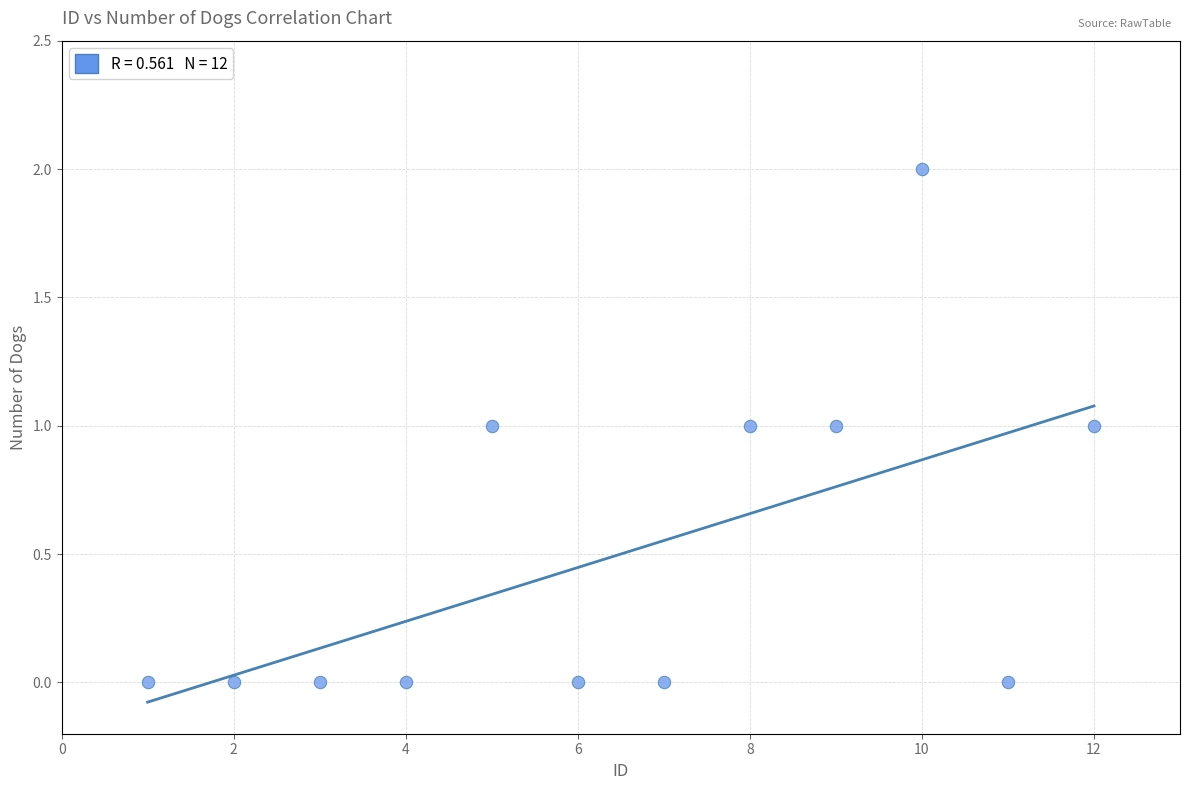

What is the range of X values (max minus min)?

11